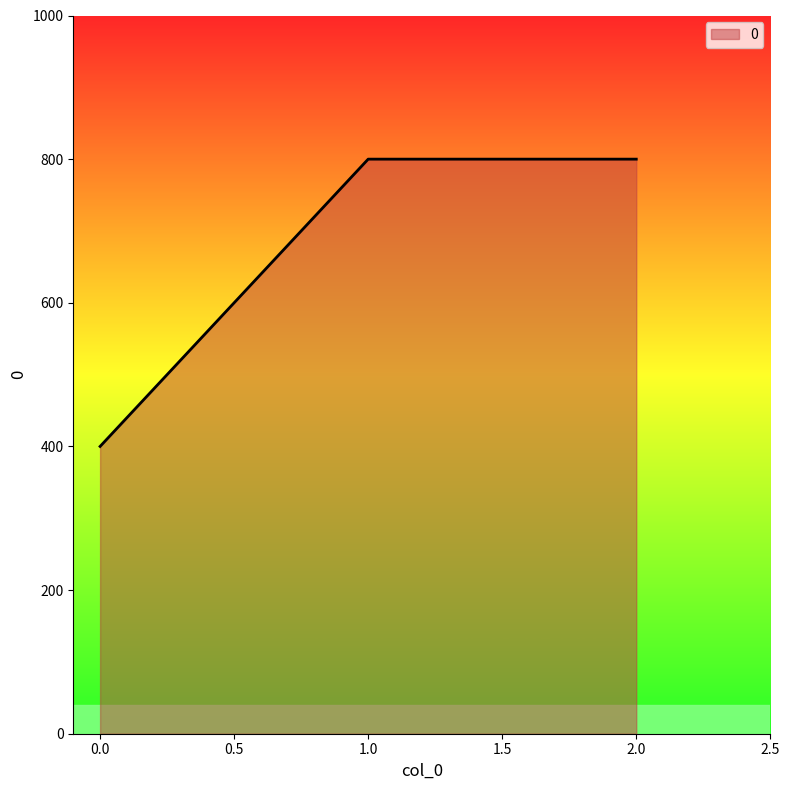

Is it true that the value at 0.0 is 400?

True